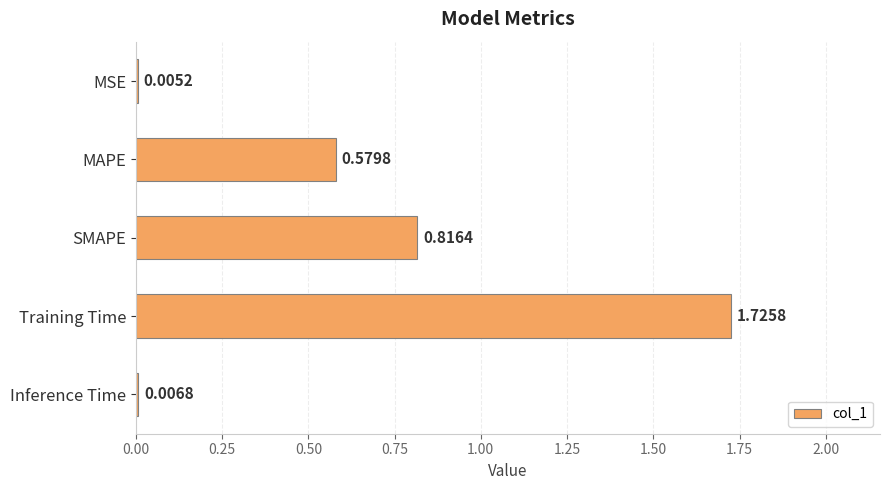

Are the bars horizontal?

Yes